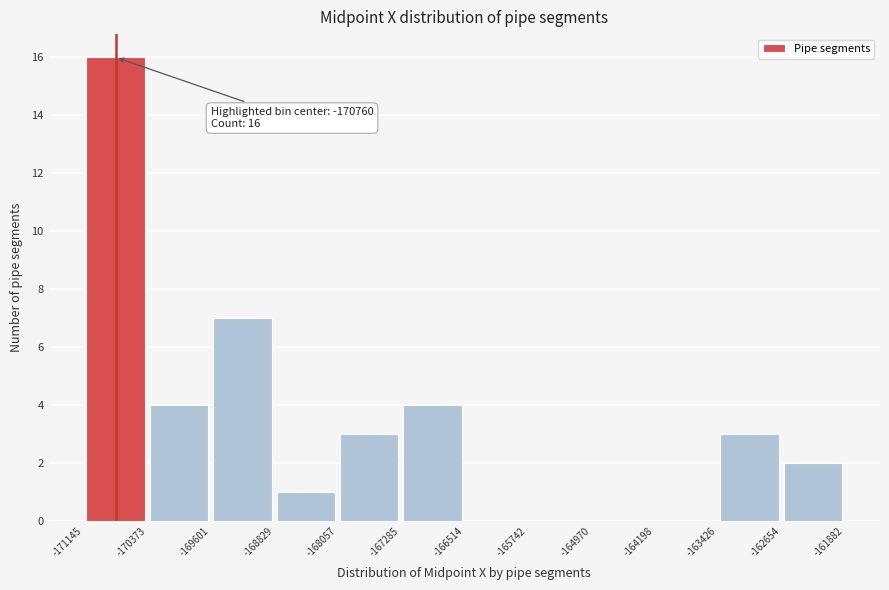

Which range on the x-axis has the tallest bar?

-171145 to -170373